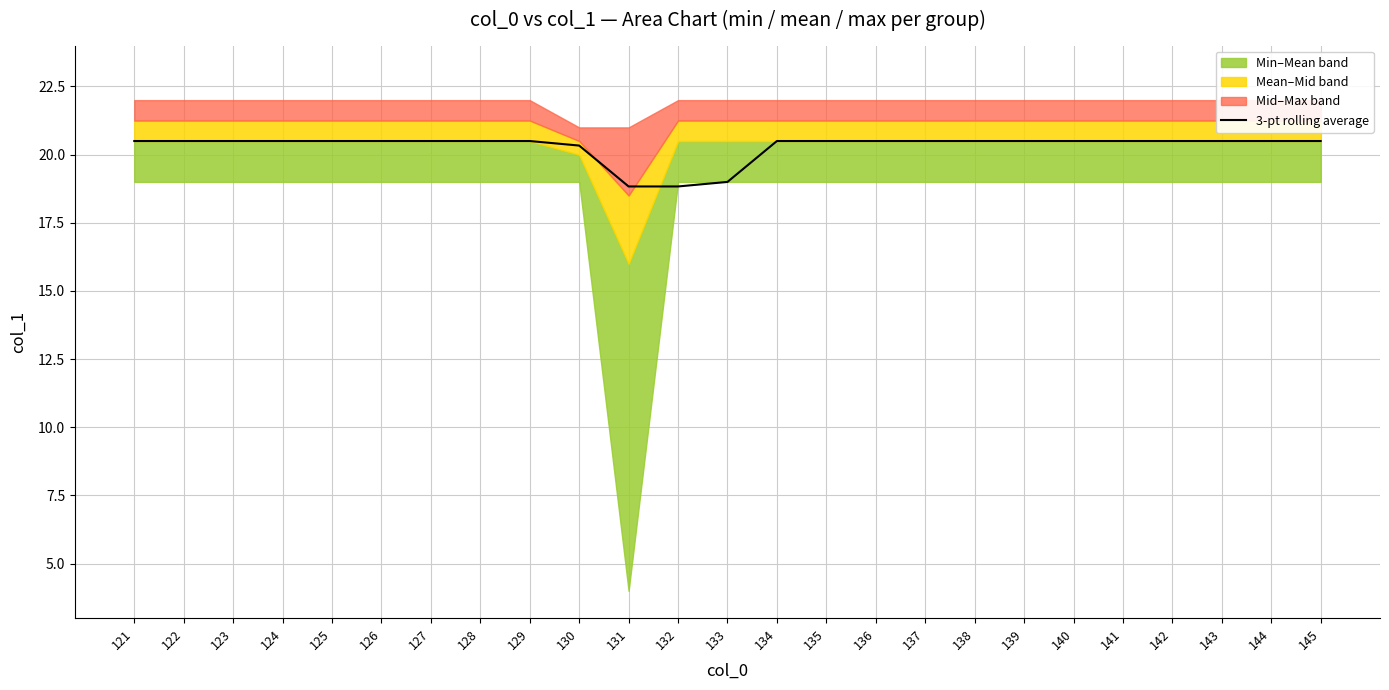

True or false: the data shows 28.8 at 125.

False